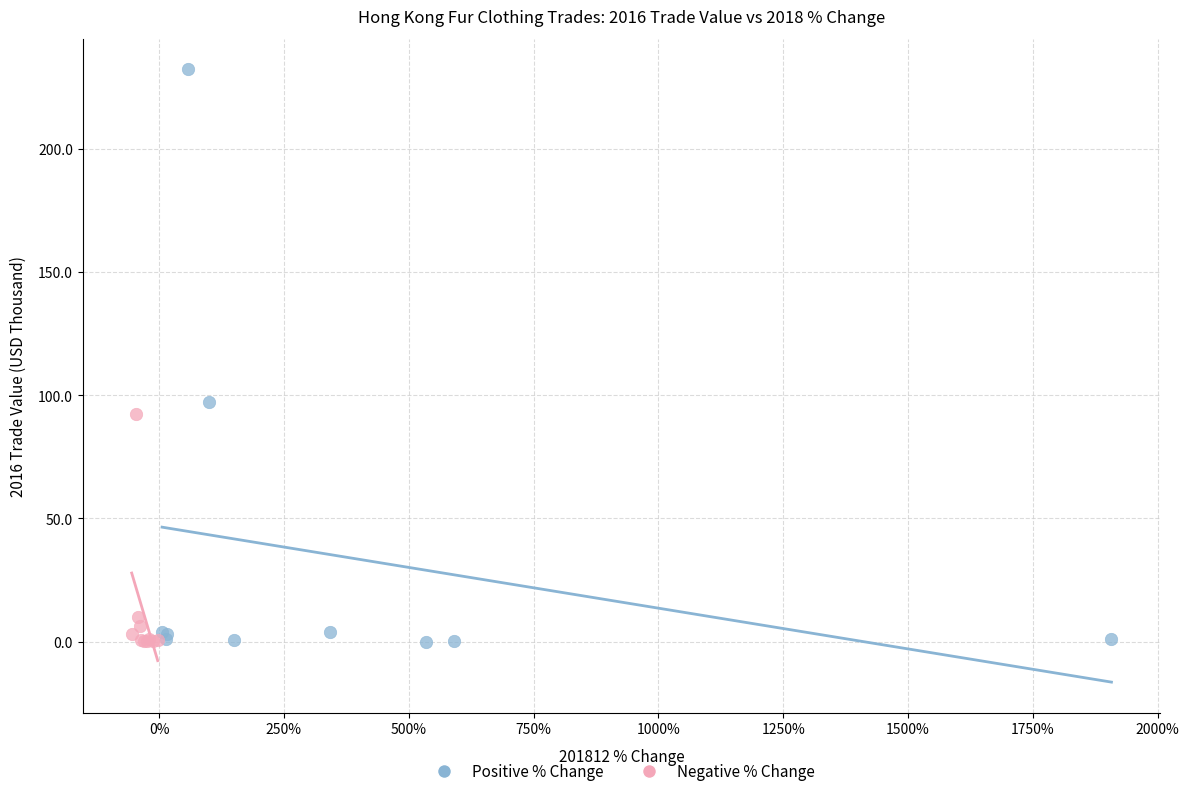

Which series reaches the maximum Y coordinate?

Positive % Change